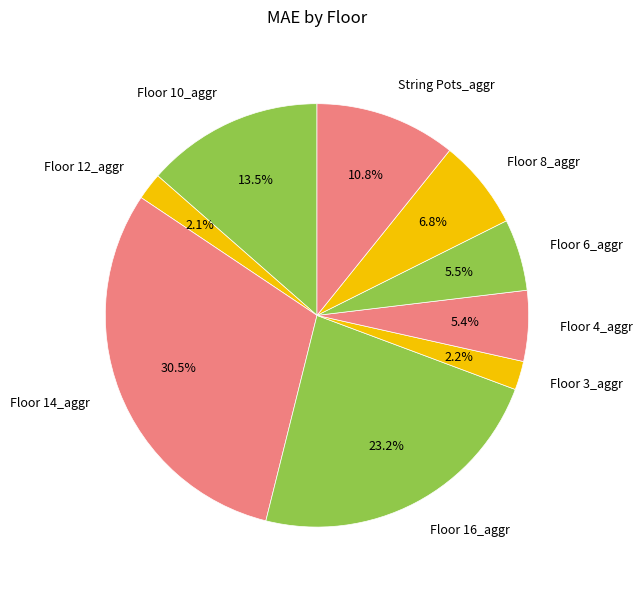

To the nearest percent, what is the combined percentage of Floor 12_aggr and Floor 10_aggr?

16%